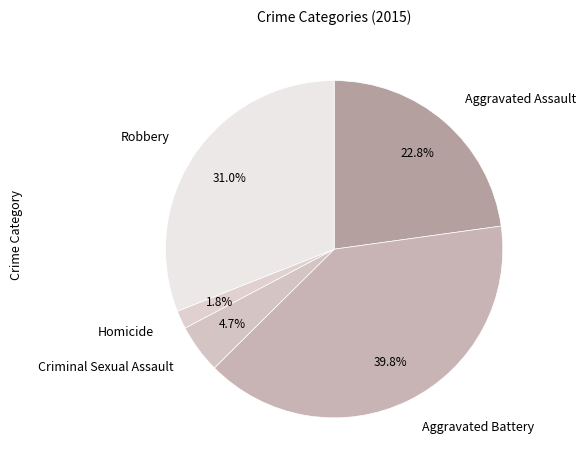

What is the smallest slice in the pie chart?

Homicide